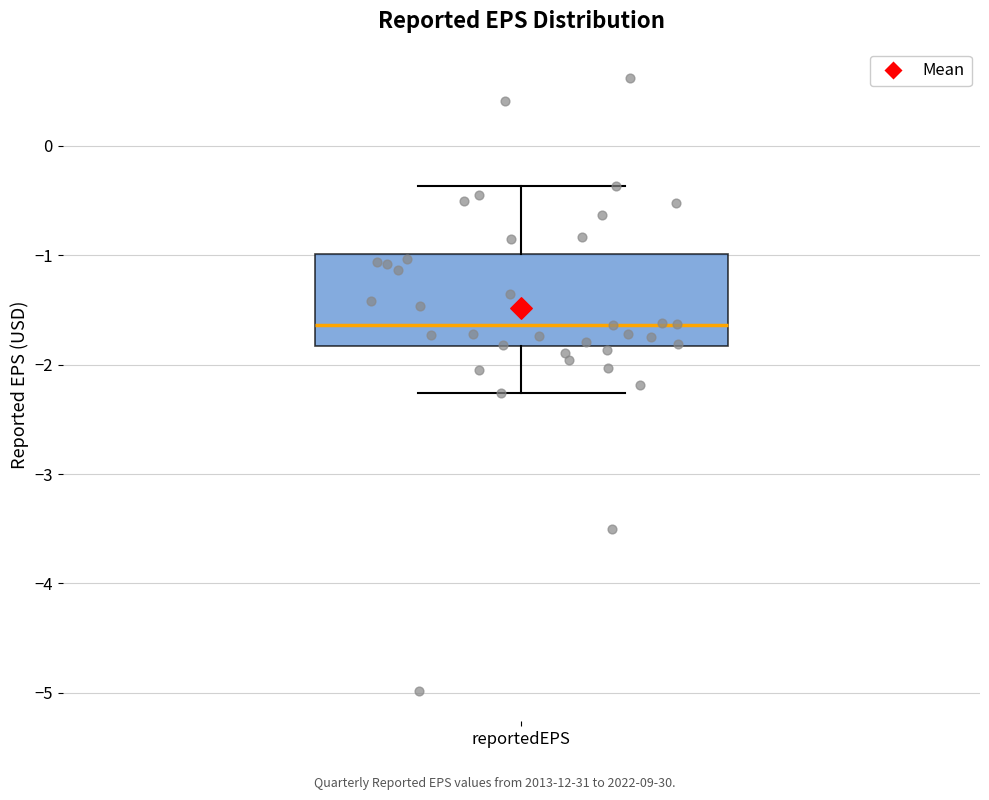

Transcribe this box plot: give where the median line is, the range the box spans, and where the two whiskers end, as read against the y-axis. The values are not printed on the chart, so give them approximately, as read against the axis.

median -1.6, box -1.8 to -1.0, whiskers -2.3 to -0.4